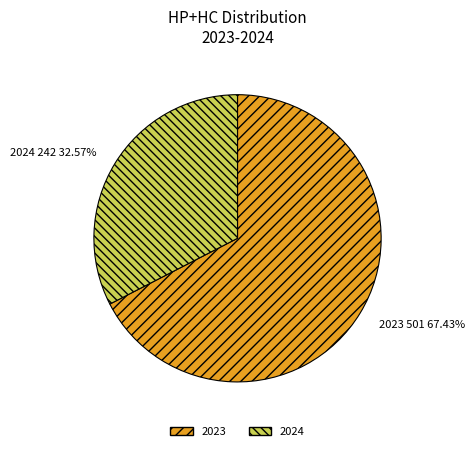

To the nearest percent, what portion does 2024 represent?

33%